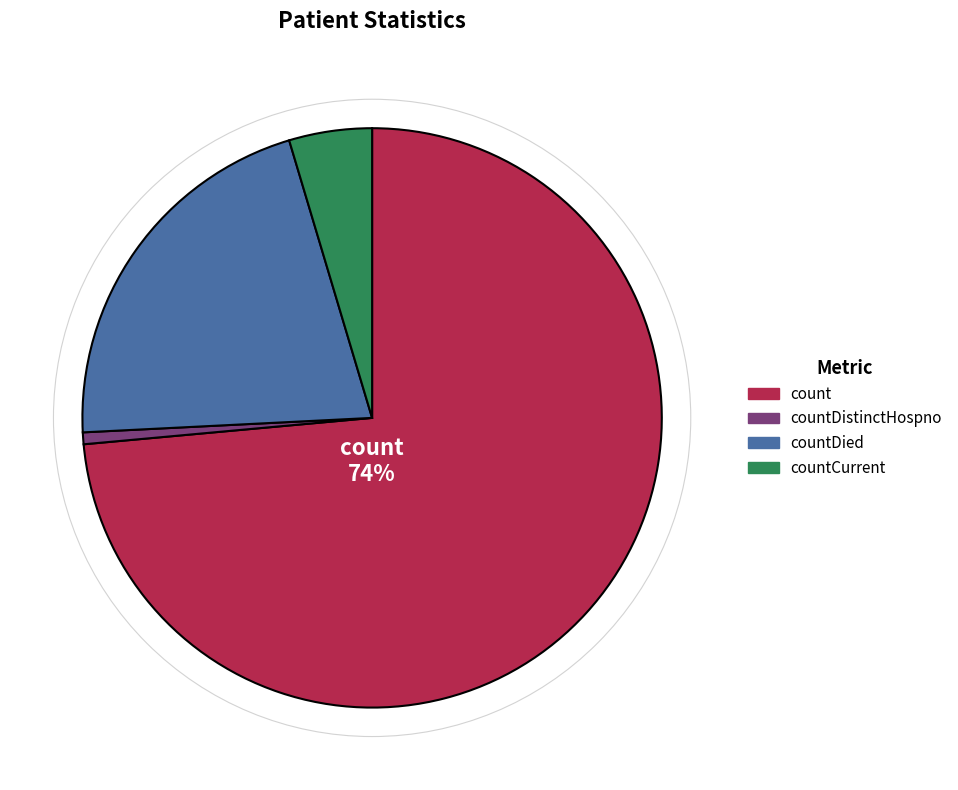

Does any single category account for the majority?

Yes